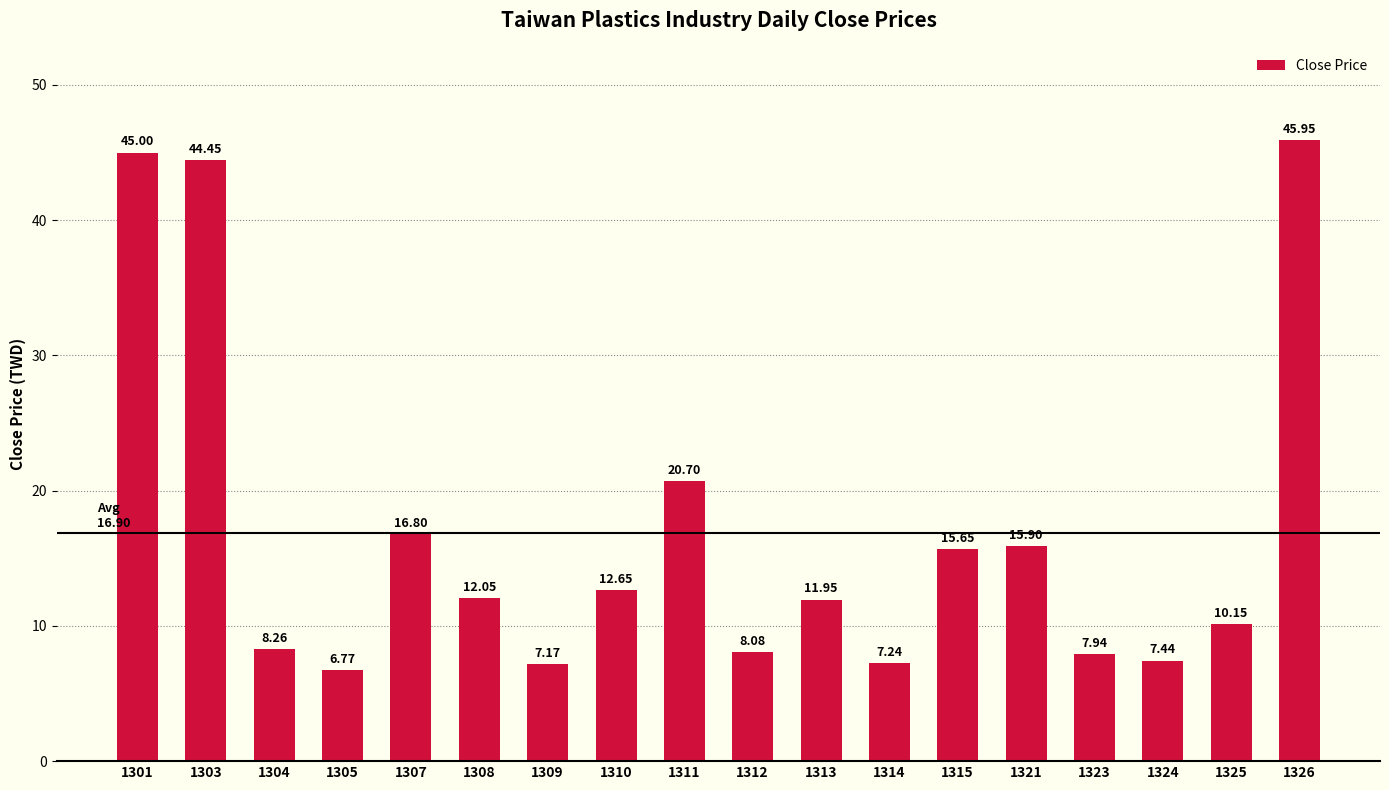

What is the difference between the maximum and second lowest values?

38.8